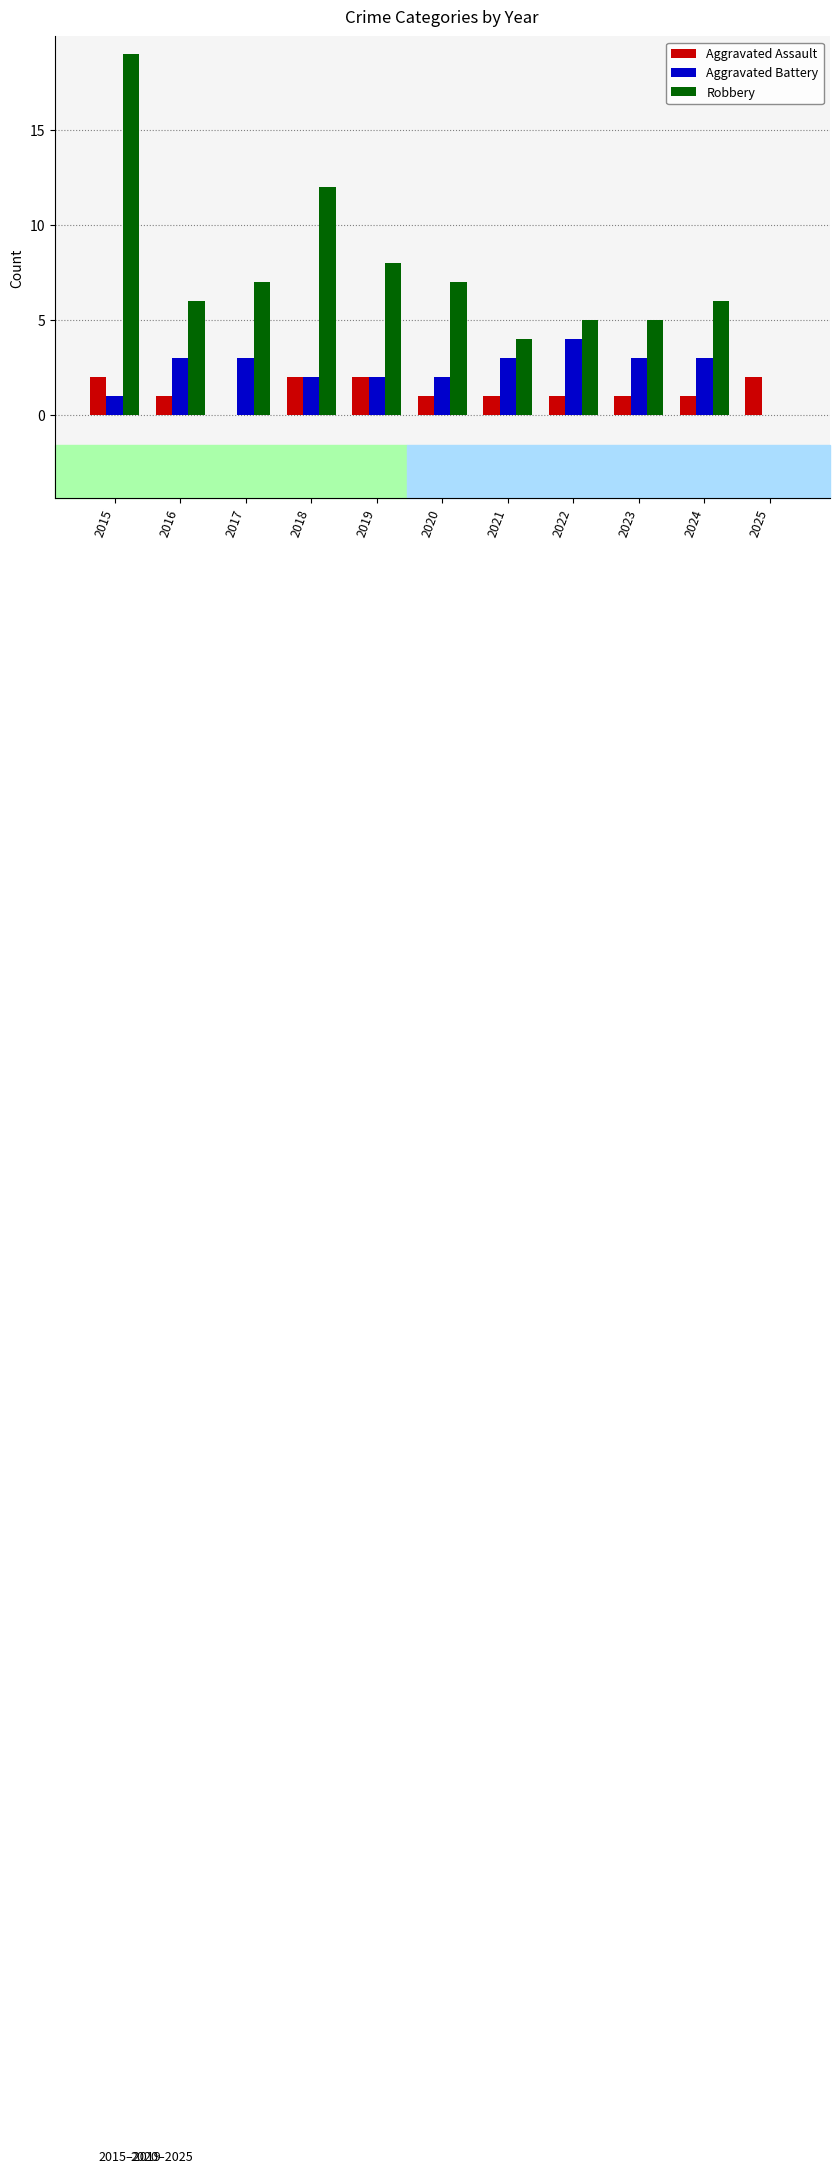

Count the number of data series in this chart.

3